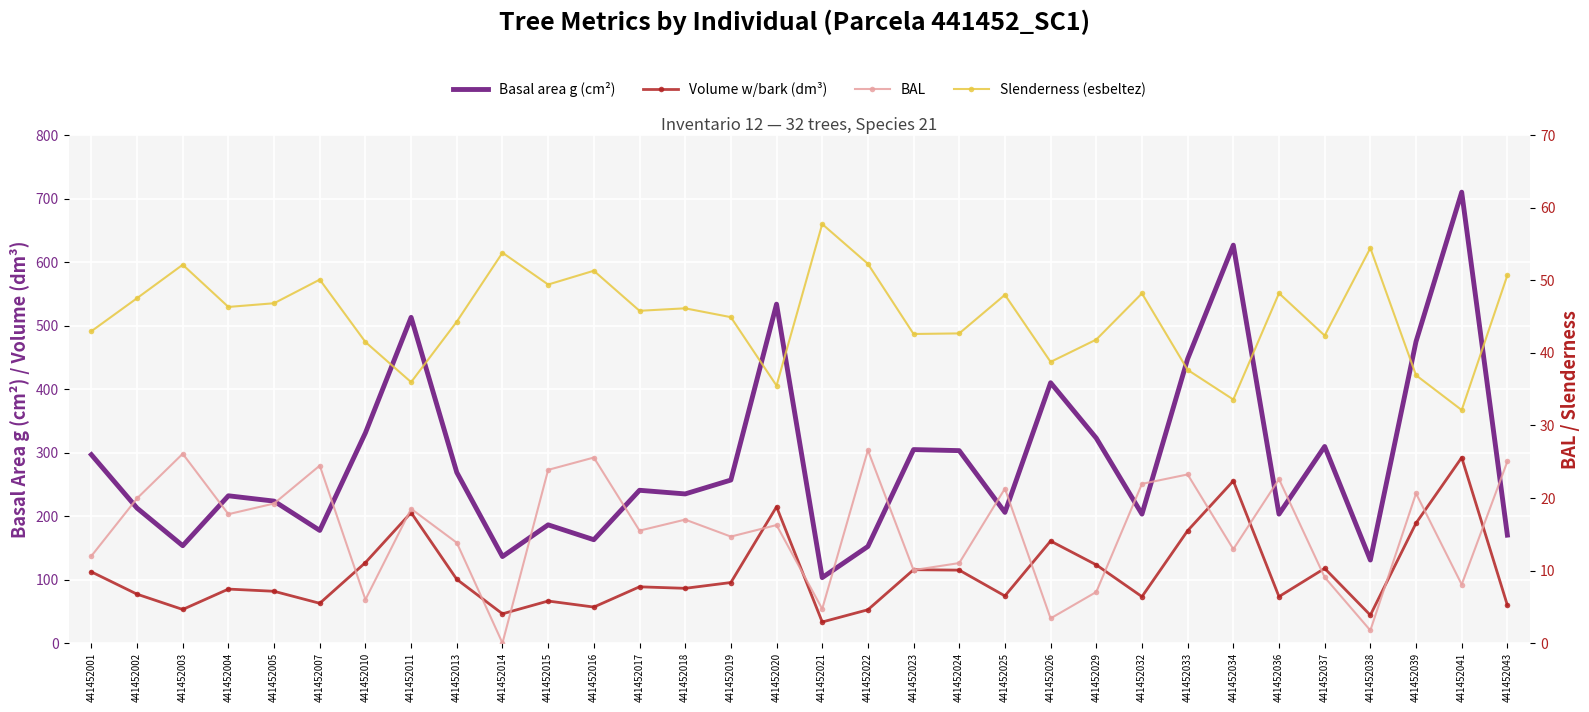

What is the value of the BAL point at the 9th from the left?

13.8